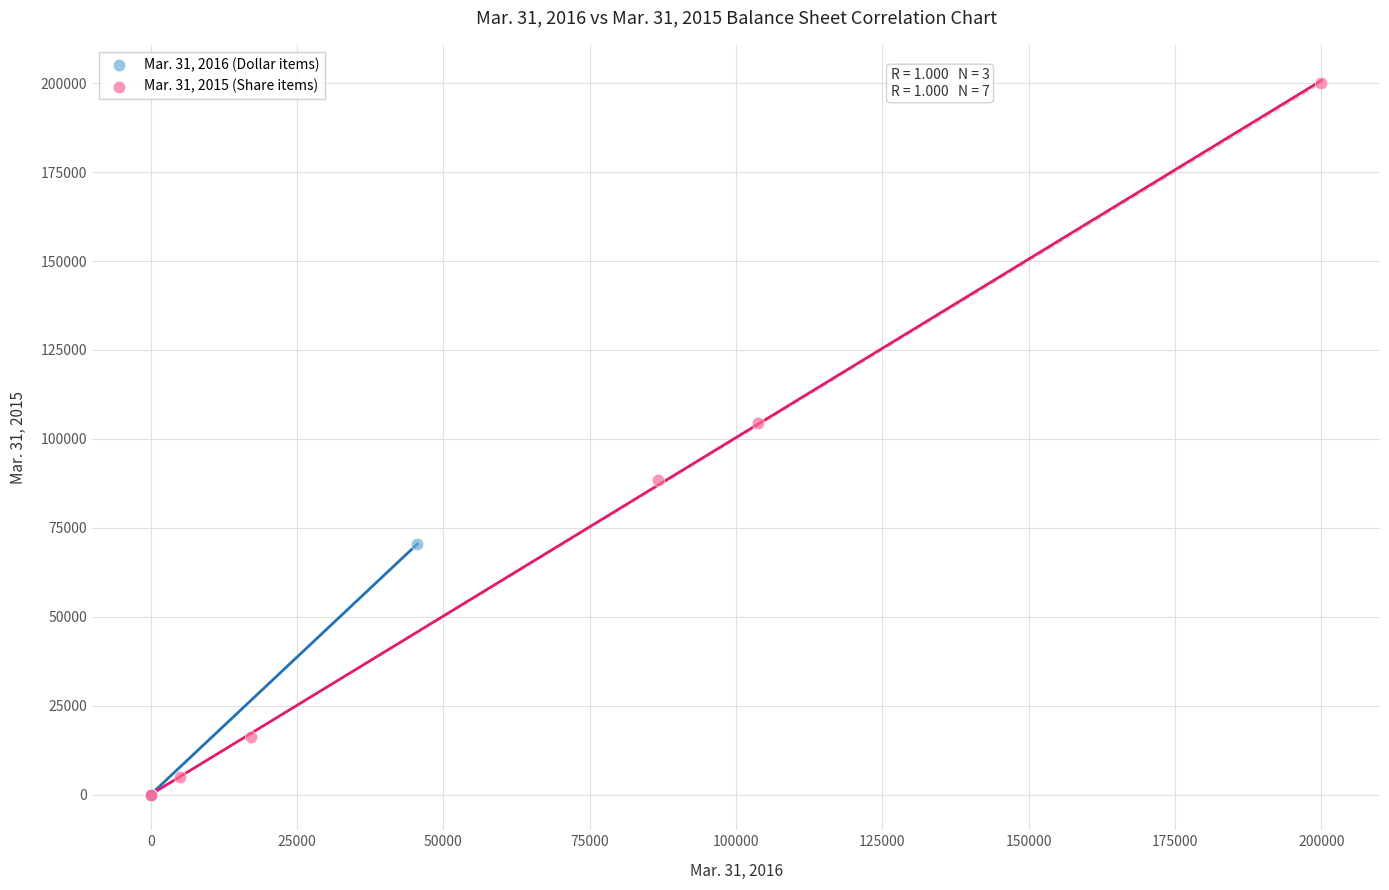

Which series reaches the maximum Y coordinate?

Mar. 31, 2015 (Share items)